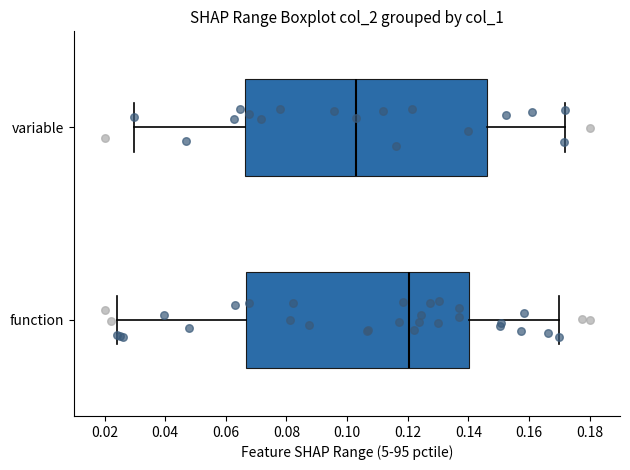

Which box is the widest, from its left edge to its right edge?

variable